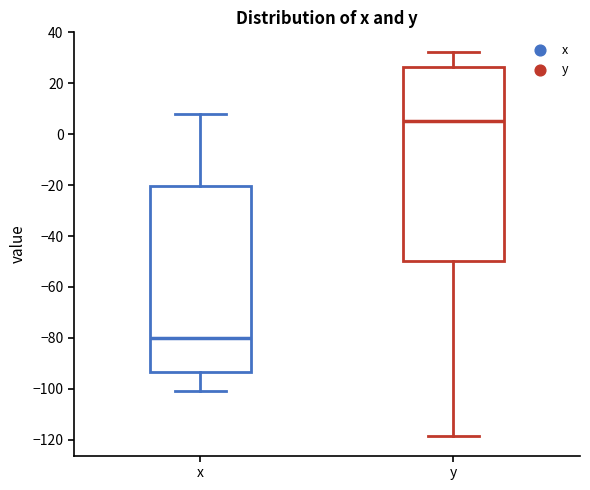

Reading left to right, read every box against the y-axis: the position of its median line, the range the box covers, and the ends of its whiskers. The values are not printed on the chart, so give them approximately, as read against the axis.

x: median -80, box -94 to -20, whiskers -100 to 8
y: median 6, box -50 to 26, whiskers -118 to 32